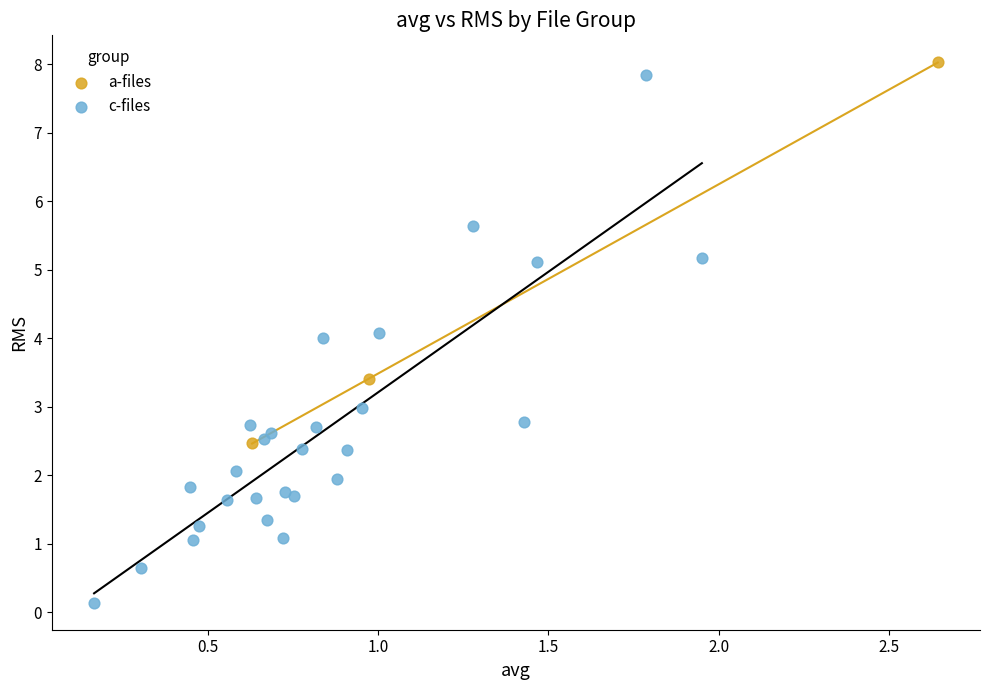

What are all the series names shown in the legend?

a-files, c-files